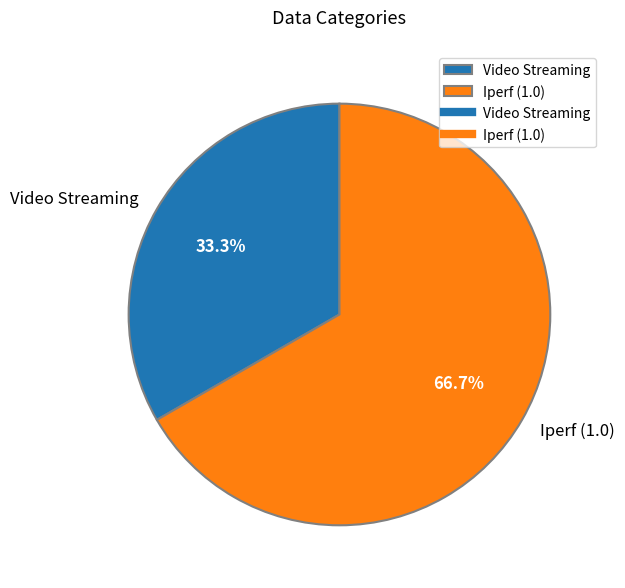

Is it true that Iperf (1.0) is 67% of the pie?

True